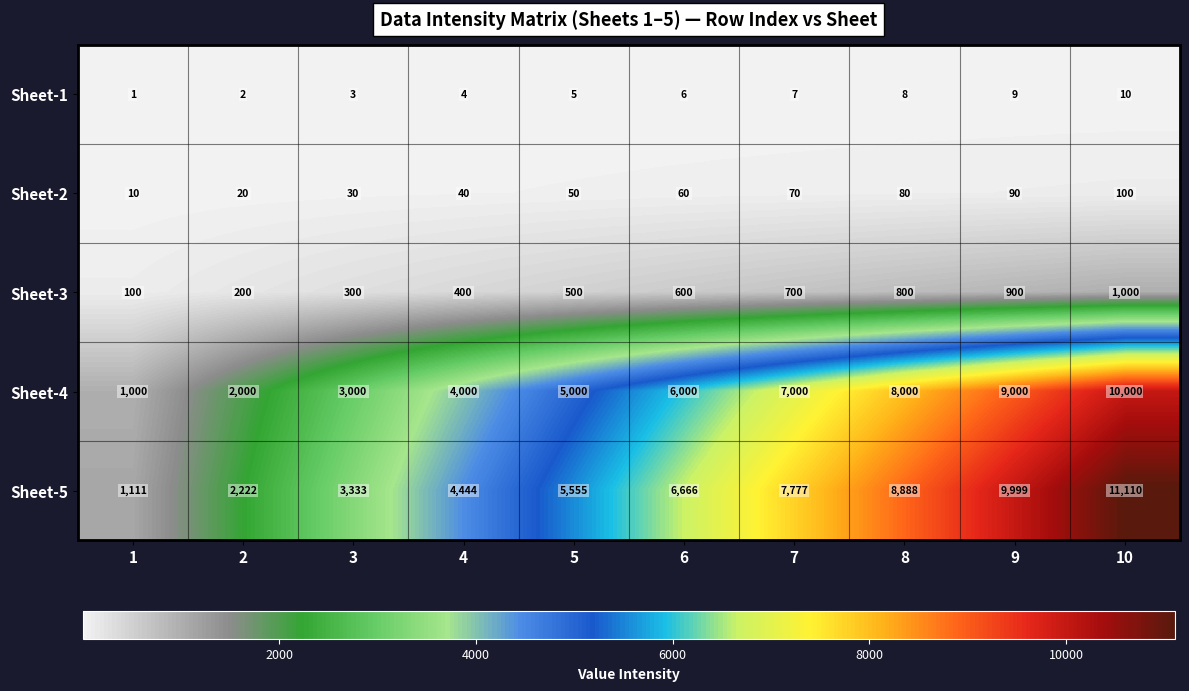

What value does the Sheet-3 series have at 7, to the nearest 50?

700